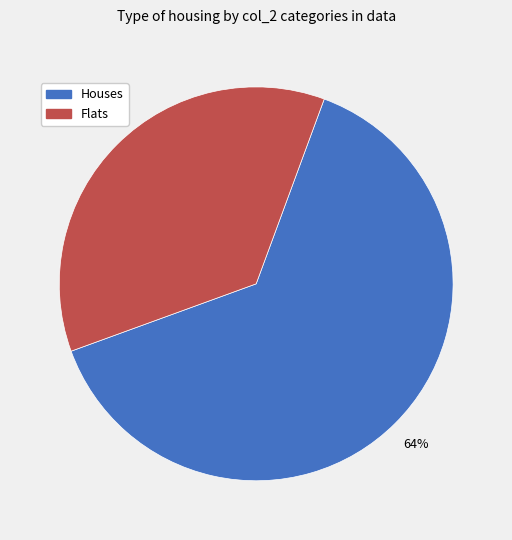

Combined, do Houses and Flats account for over 50%?

Yes